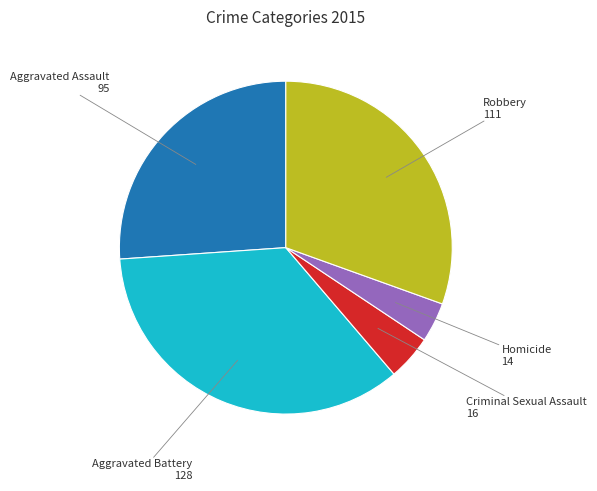

Is there a majority slice in this chart?

No